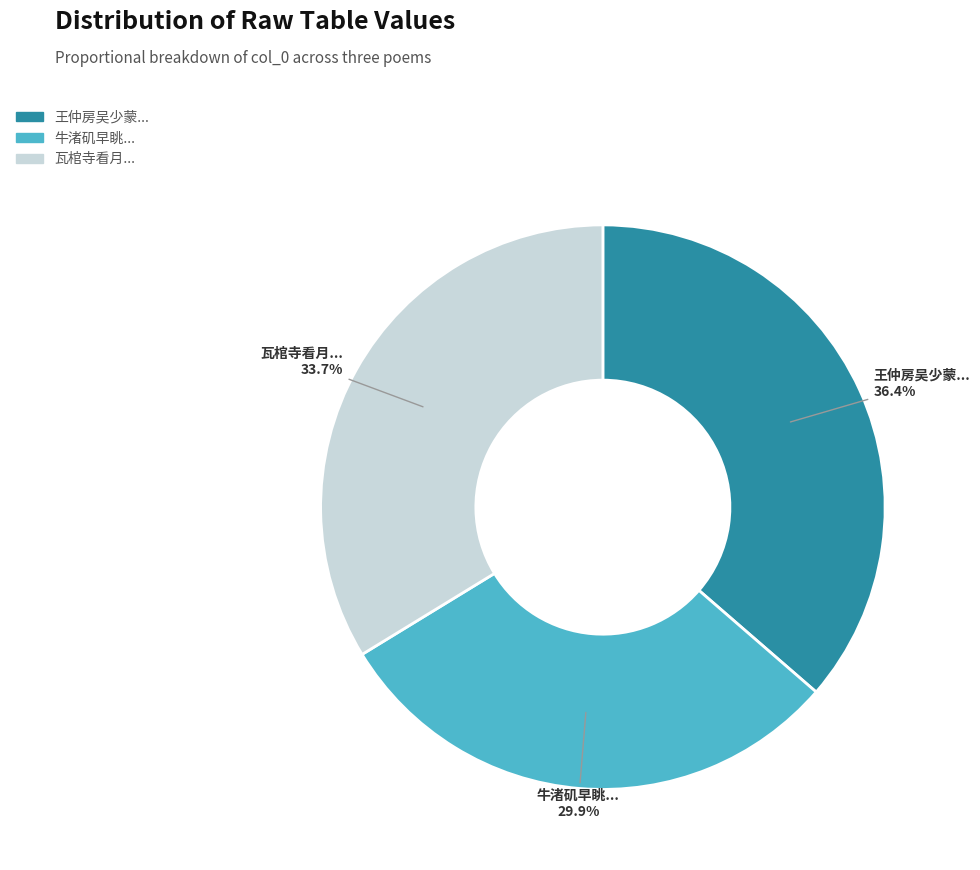

Combined, do 牛渚矶早眺... and 瓦棺寺看月... account for over 50%?

Yes